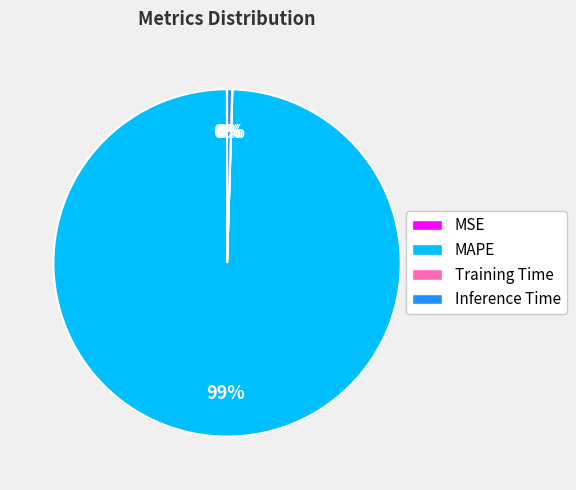

To the nearest percent, what is the average slice percentage?

25%